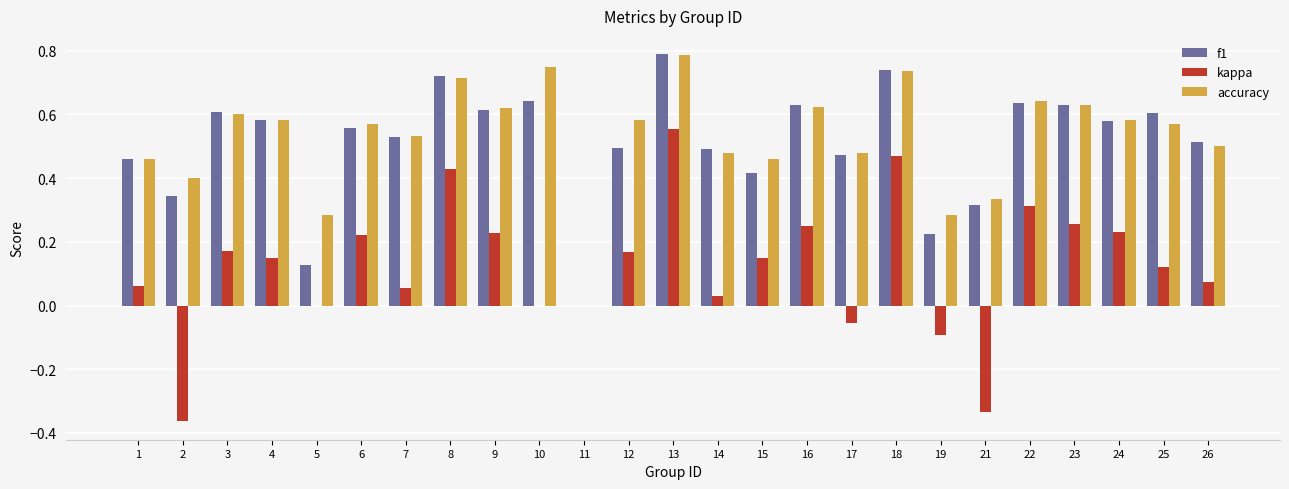

What is the total value across all series at 4?

1.3